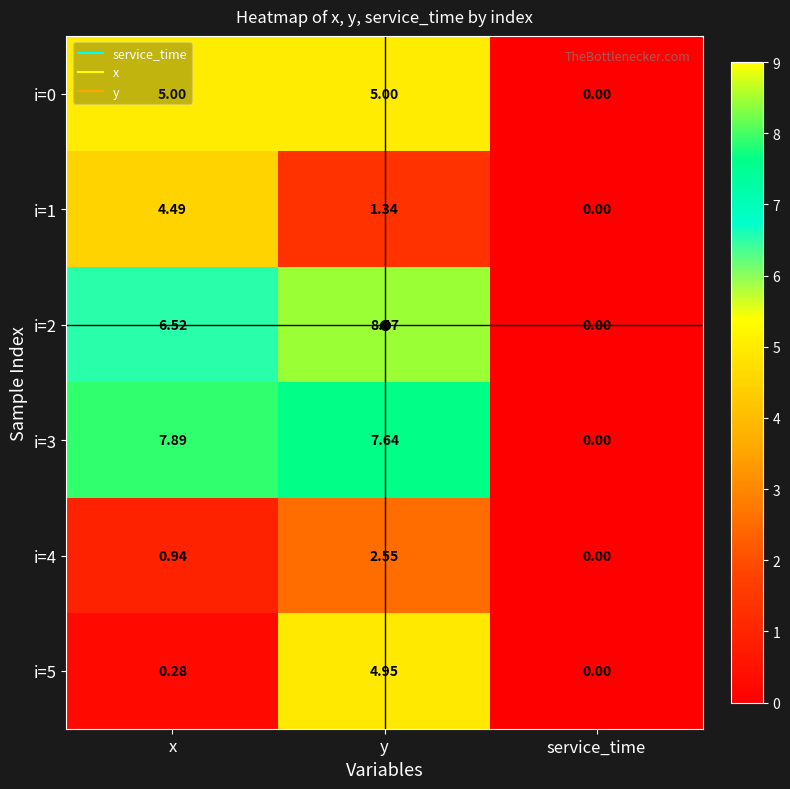

Which series has the largest total across all categories?

i=3